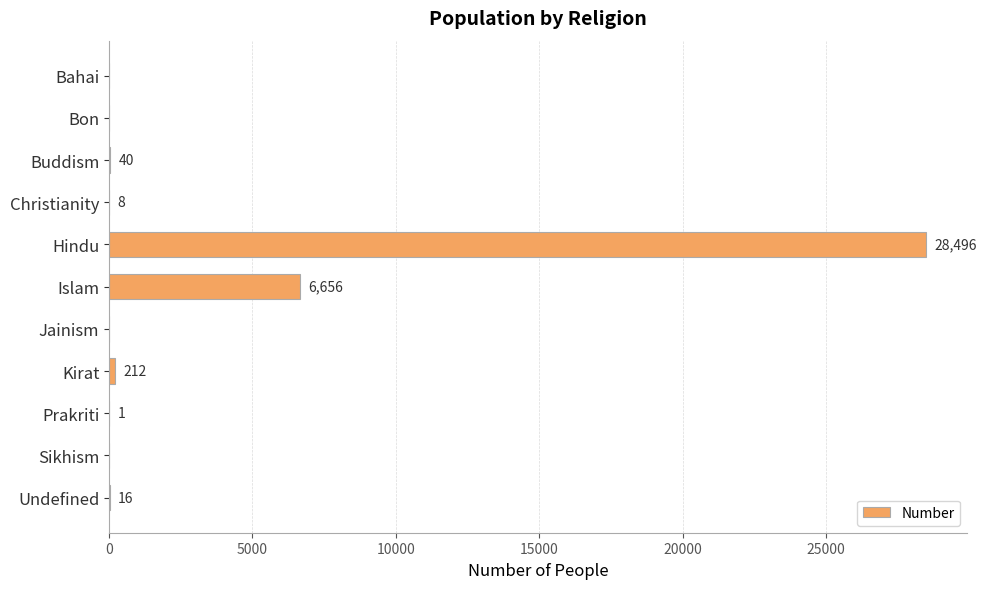

Reading top to bottom, list all the values displayed in this chart.

Bahai=0	Bon=0	Buddism=40	Christianity=8	Hindu=28496	Islam=6656	Jainism=0	Kirat=212	Prakriti=1	Sikhism=0	Undefined=16